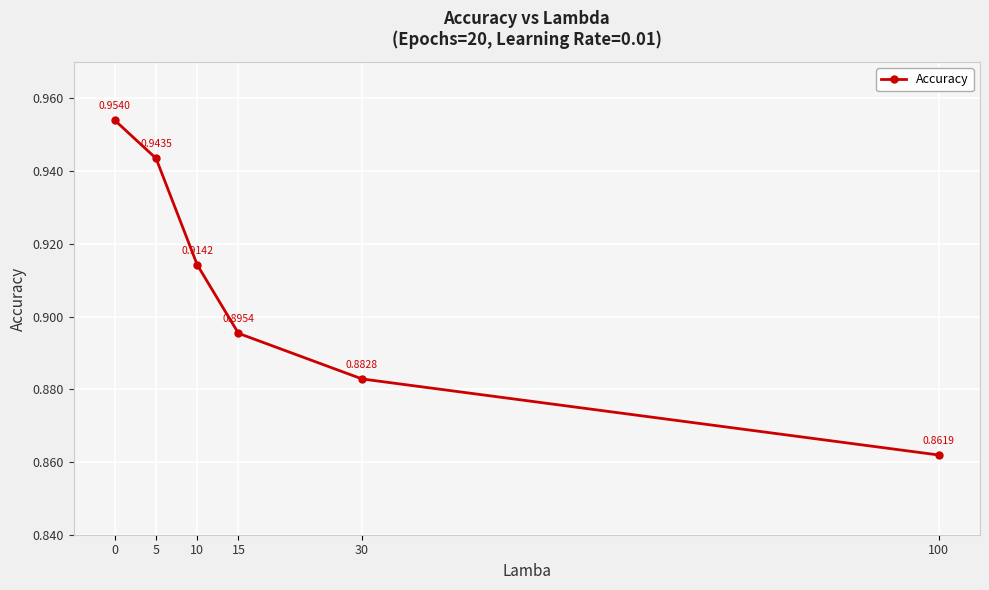

True or false: the data has more than 1 interior local peaks.

False